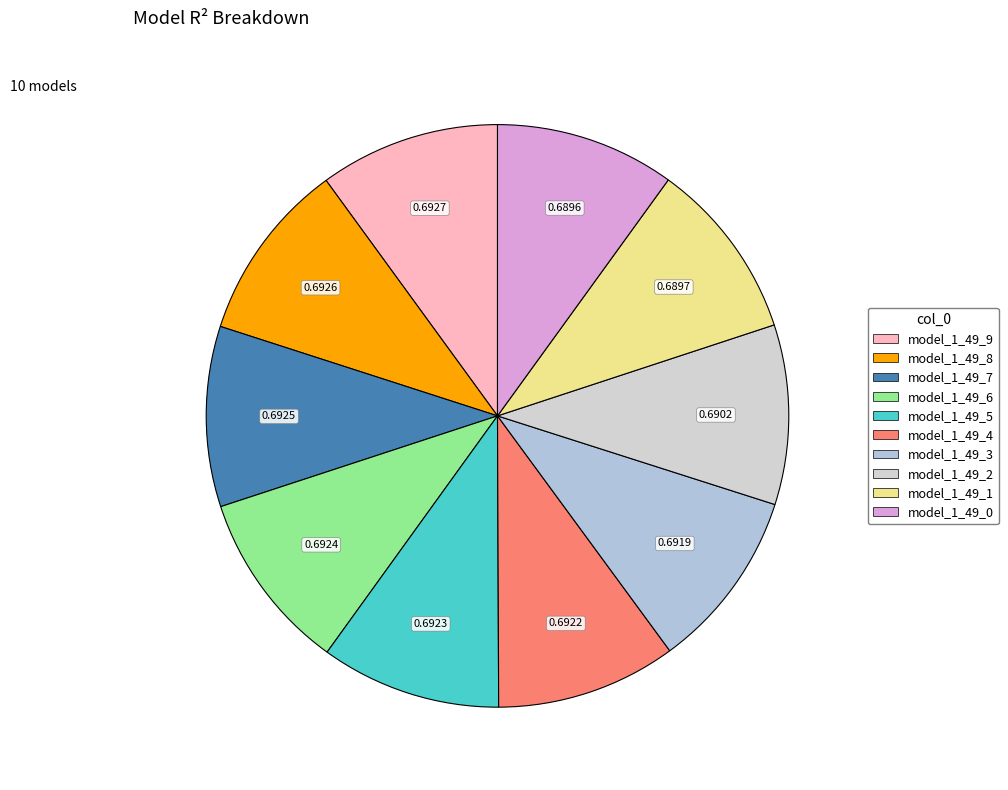

Count the number of slices in the pie.

10